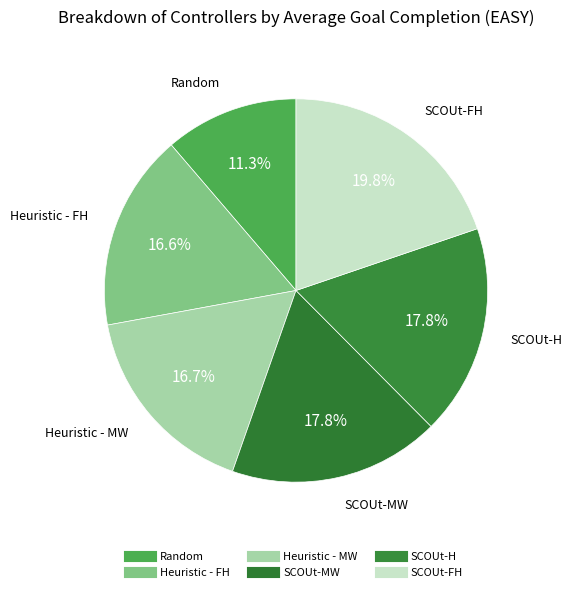

Rank the categories by value from highest to lowest.

SCOUt-FH, SCOUt-MW, SCOUt-H, Heuristic - MW, Heuristic - FH, Random